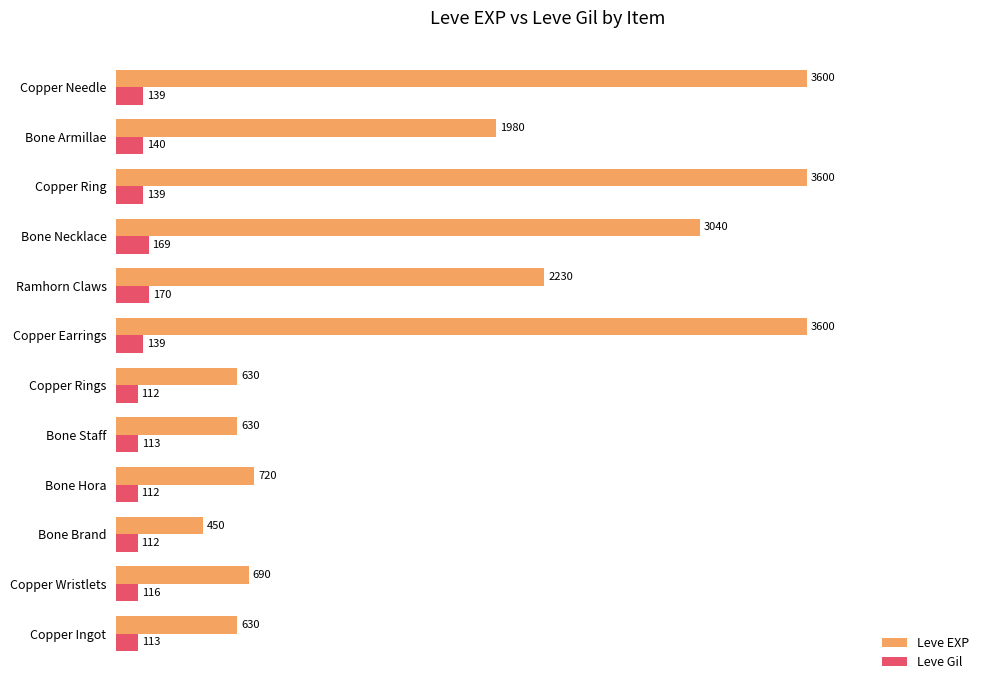

Rank the series by their maximum value, from lowest to highest.

Leve Gil, Leve EXP